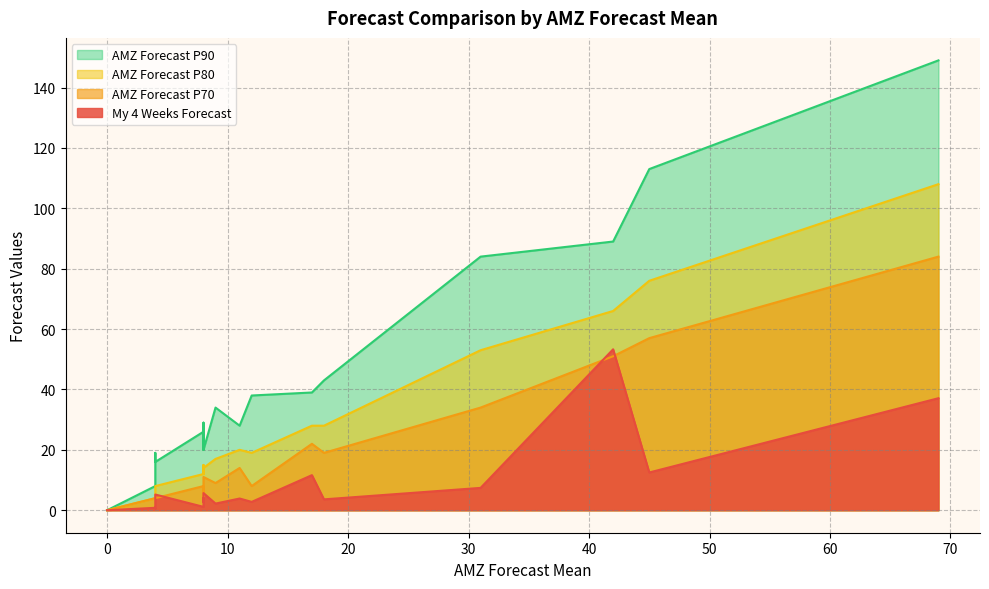

Rank the series by their average value, from lowest to highest.

My 4 Weeks Forecast, AMZ Forecast P70, AMZ Forecast P80, AMZ Forecast P90